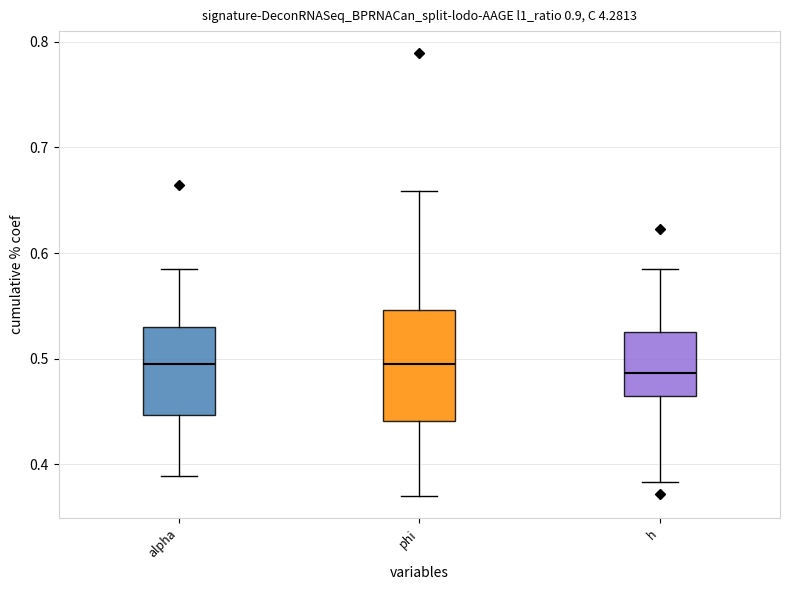

Reading left to right, transcribe this box plot: for each box, give where its median line is, the range the box spans, and where its two whiskers end, as read against the y-axis. The values are not printed on the chart, so give them approximately, as read against the axis.

alpha: median 0.50, box 0.45 to 0.53, whiskers 0.39 to 0.58
phi: median 0.50, box 0.44 to 0.55, whiskers 0.37 to 0.66
h: median 0.49, box 0.46 to 0.52, whiskers 0.38 to 0.59